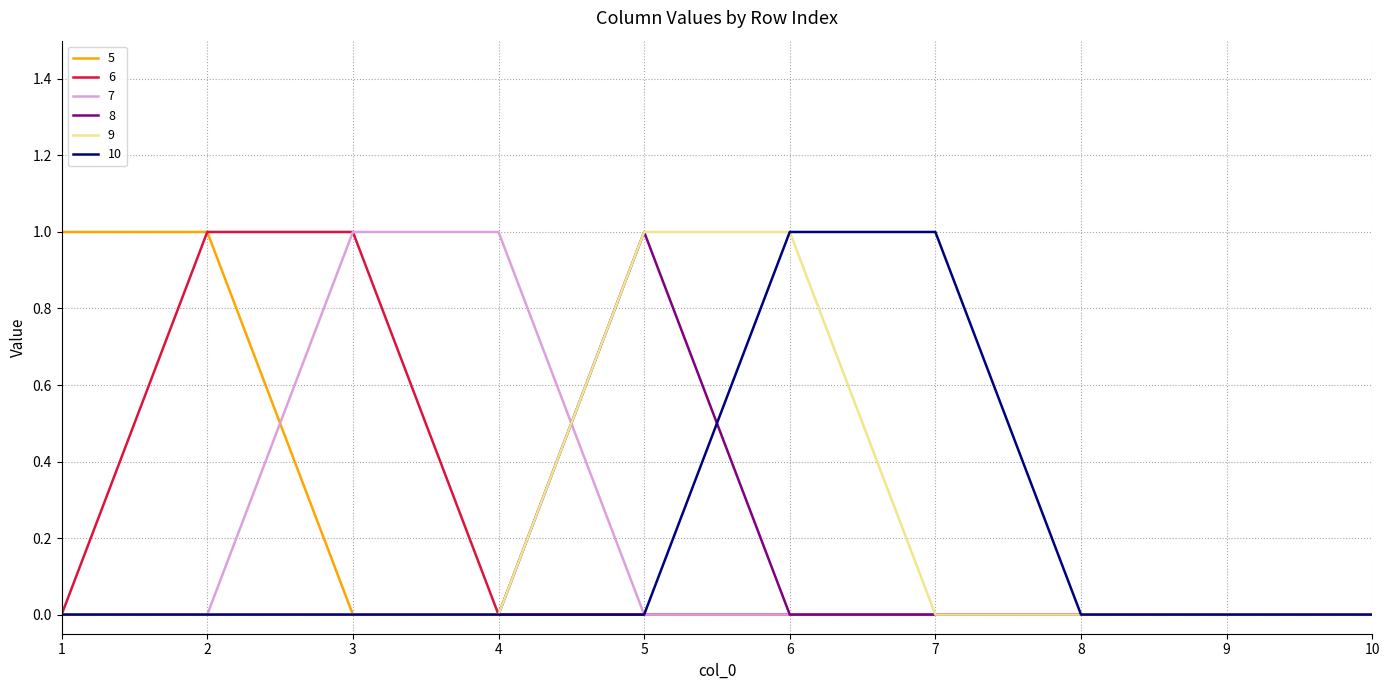

The 10 series shows 0 at 9. True or false?

True